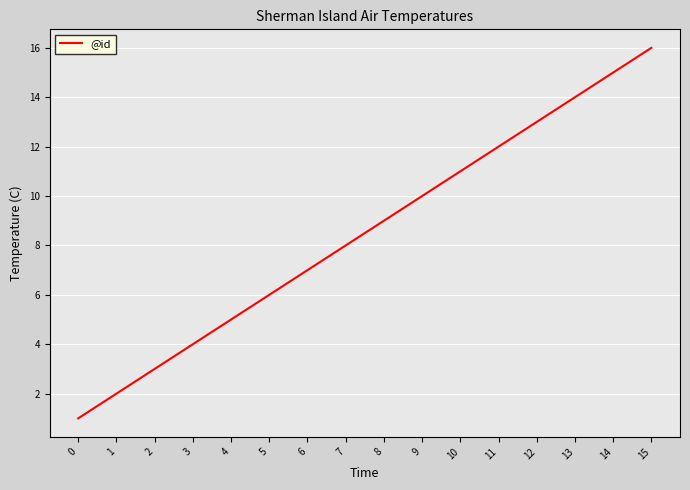

Approximately how many times larger is the value at 1 compared to 13?

0.1